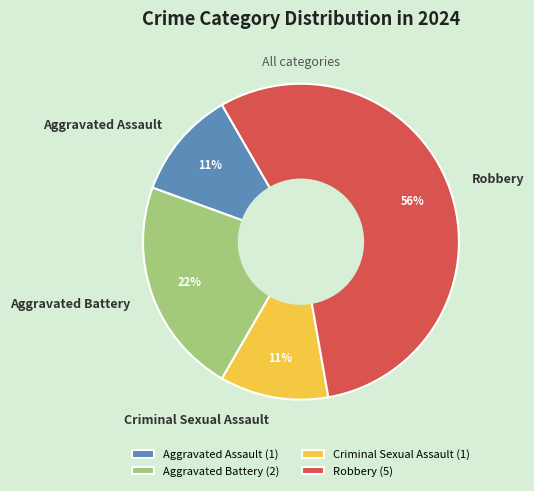

Approximately how many times larger is the value at Aggravated Assault compared to Aggravated Battery?

0.5